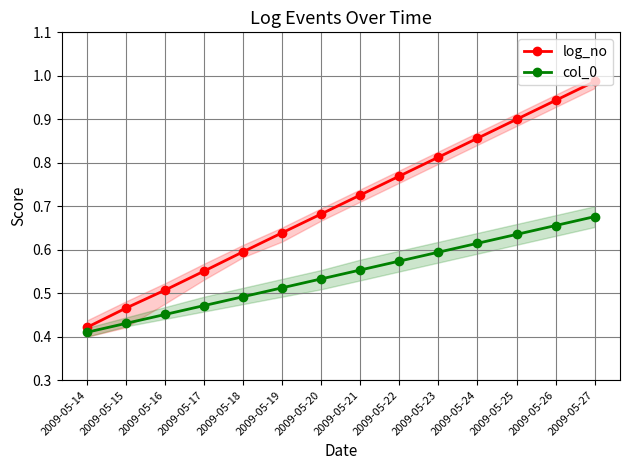

Between 2009-05-19 and 2009-05-26, which series saw the biggest shift?

log_no